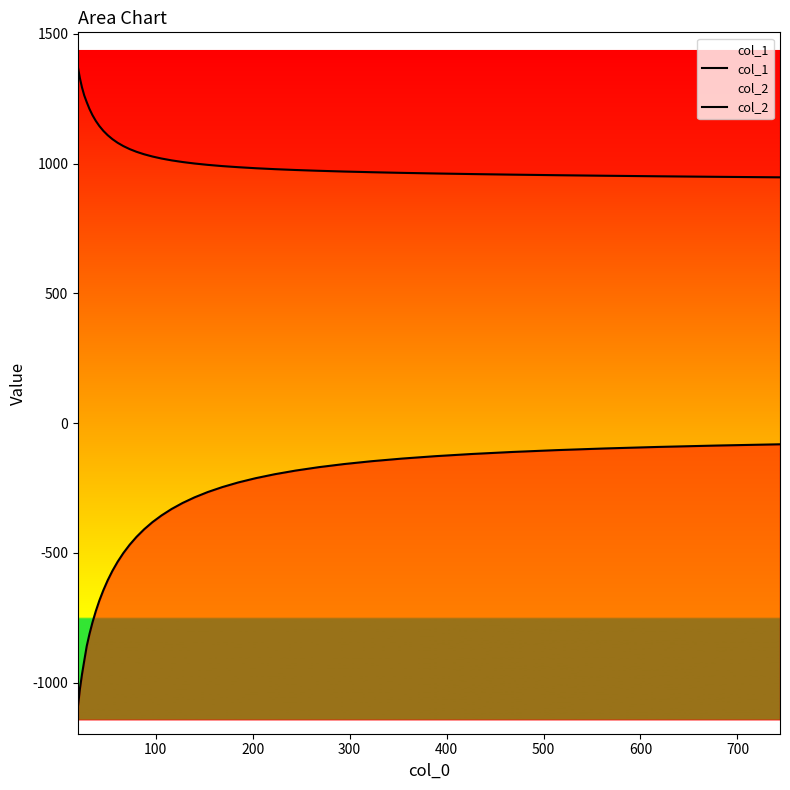

Count the number of categories in the chart.

40